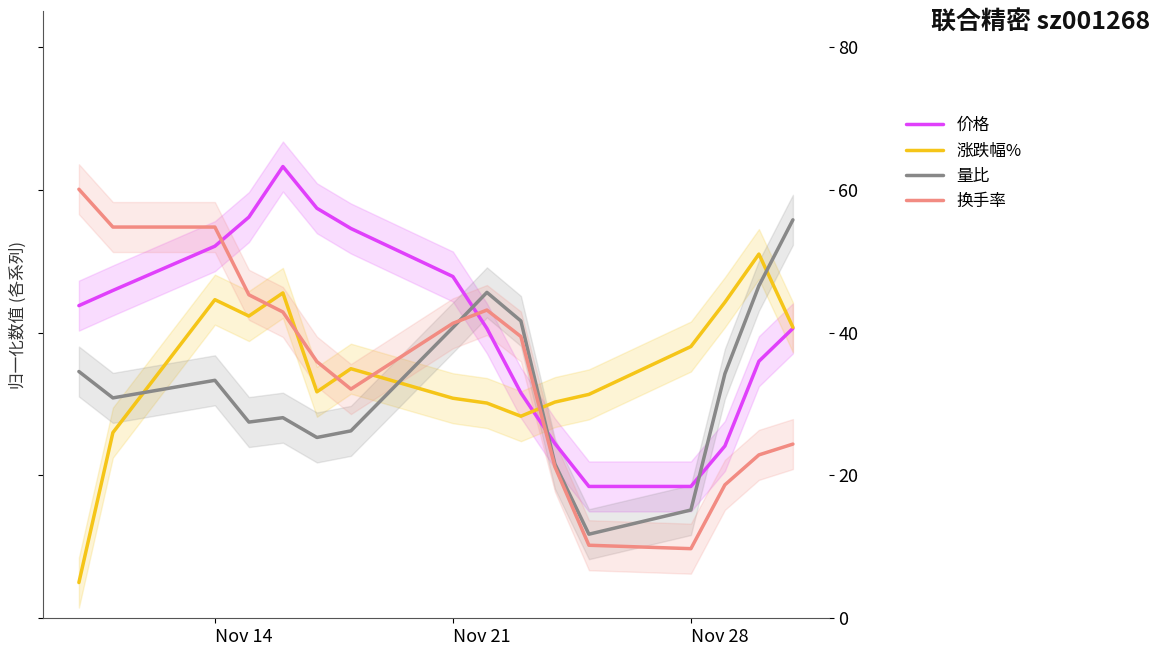

What is the value of the 涨跌幅% point at the 2nd from the left?

26.0